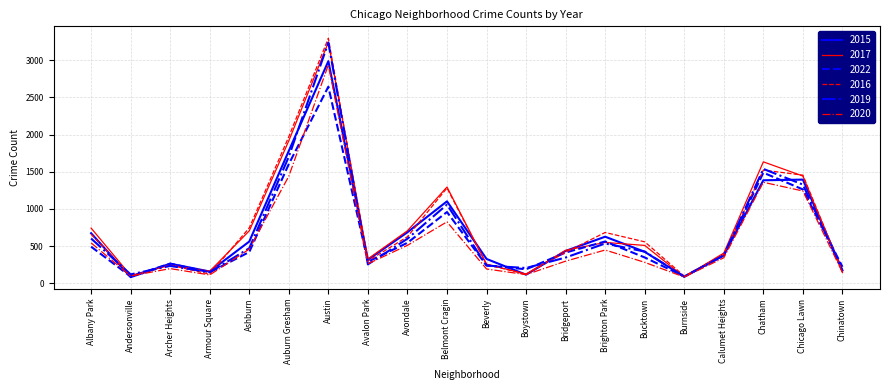

Read the 2016 value at Austin.

3296